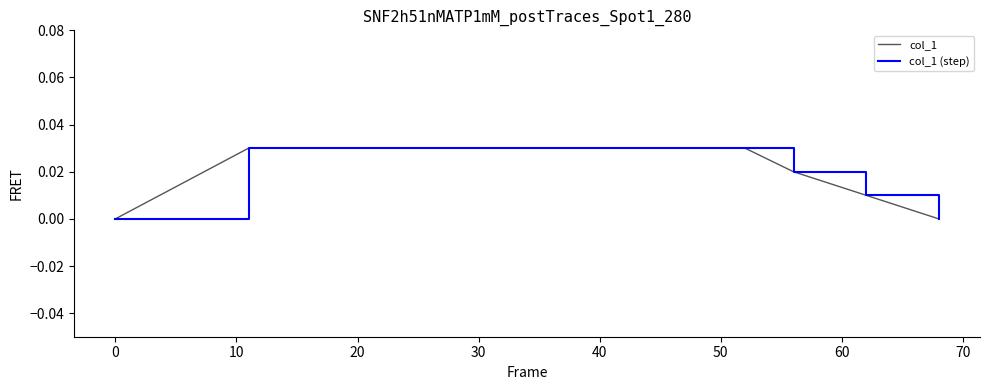

Is this an area chart (filled region under the line)?

No